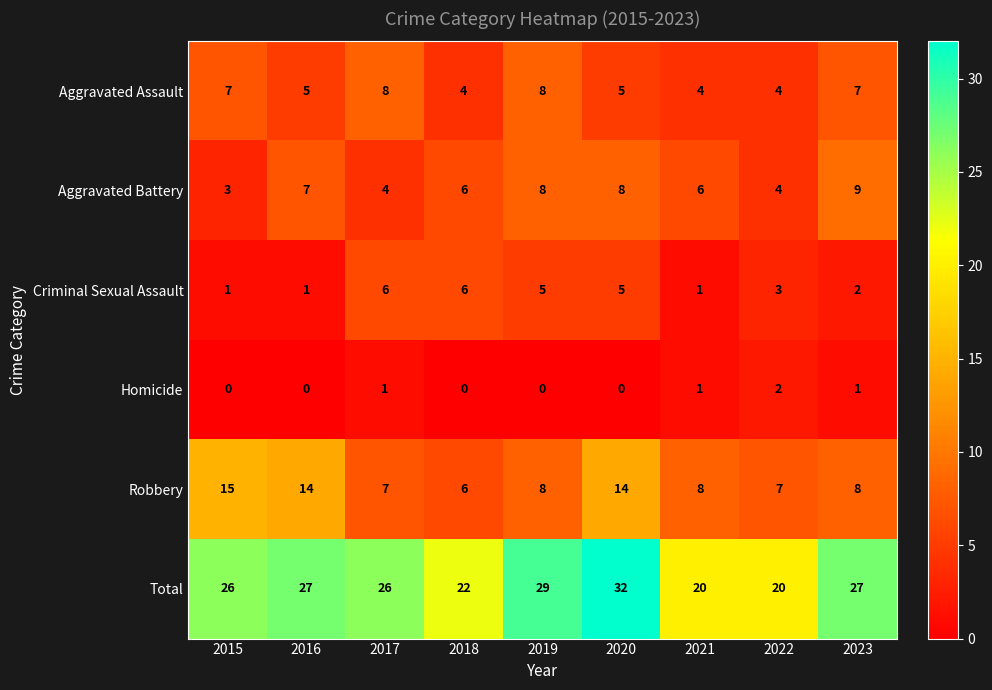

At 2023, list the series in order from smallest to largest.

Homicide, Criminal Sexual Assault, Aggravated Assault, Robbery, Aggravated Battery, Total